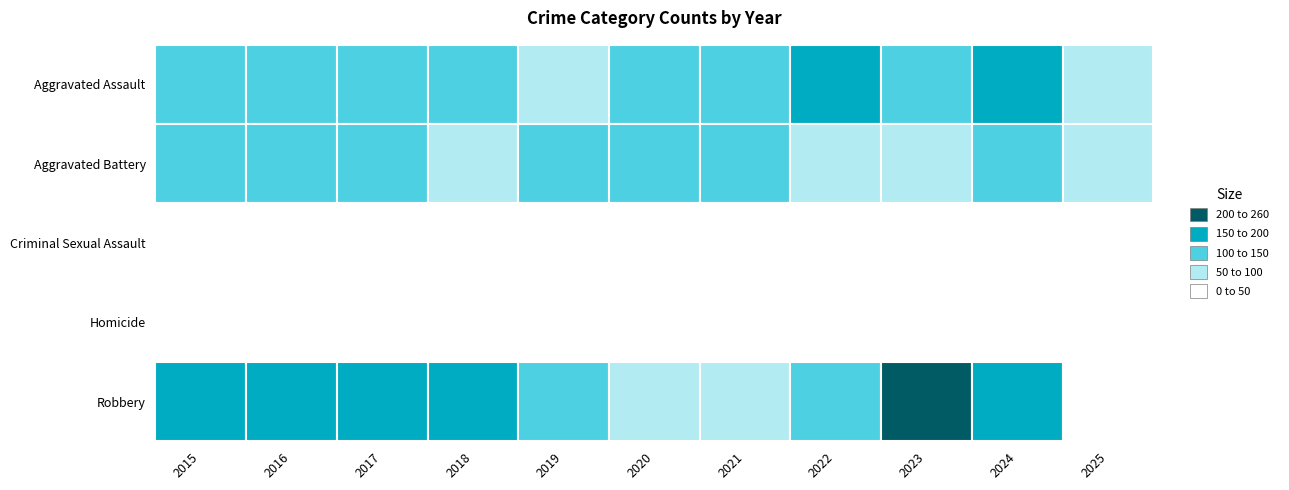

Is the value of Criminal Sexual Assault at 2018 greater than the value of Homicide at 2018?

Yes